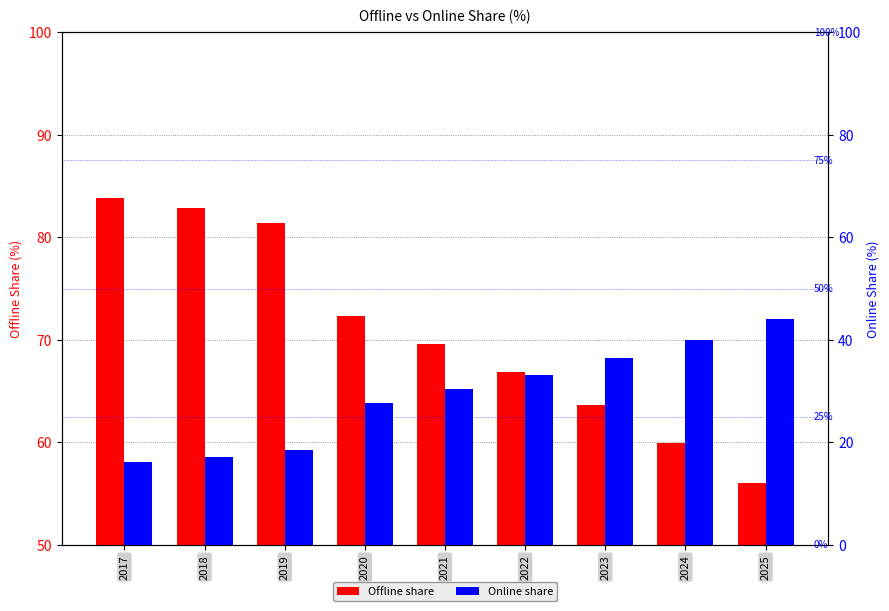

What are all the series names shown in the legend?

Offline, Online